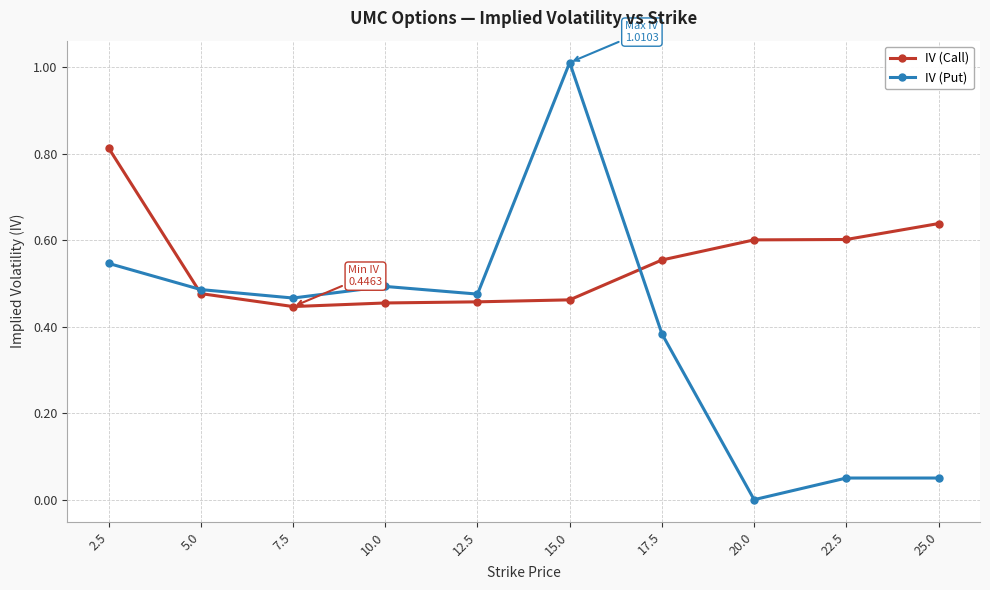

Which series has the largest total across all categories?

IV (Call)